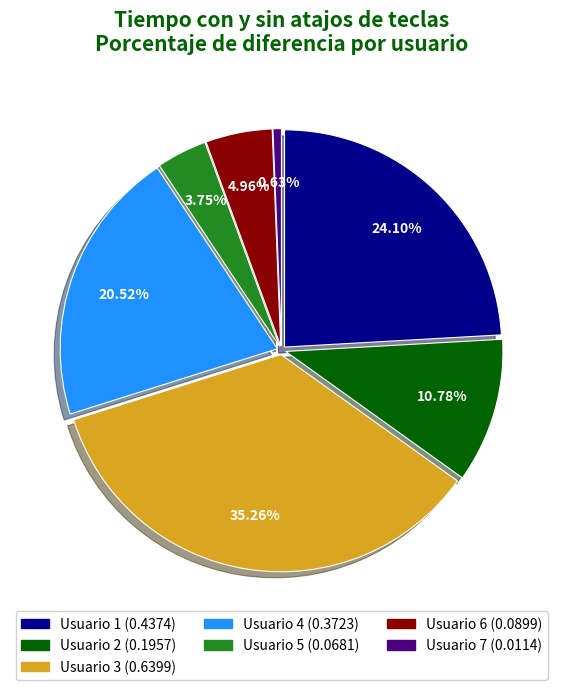

To the nearest percent, what portion does Usuario 1 represent?

24%